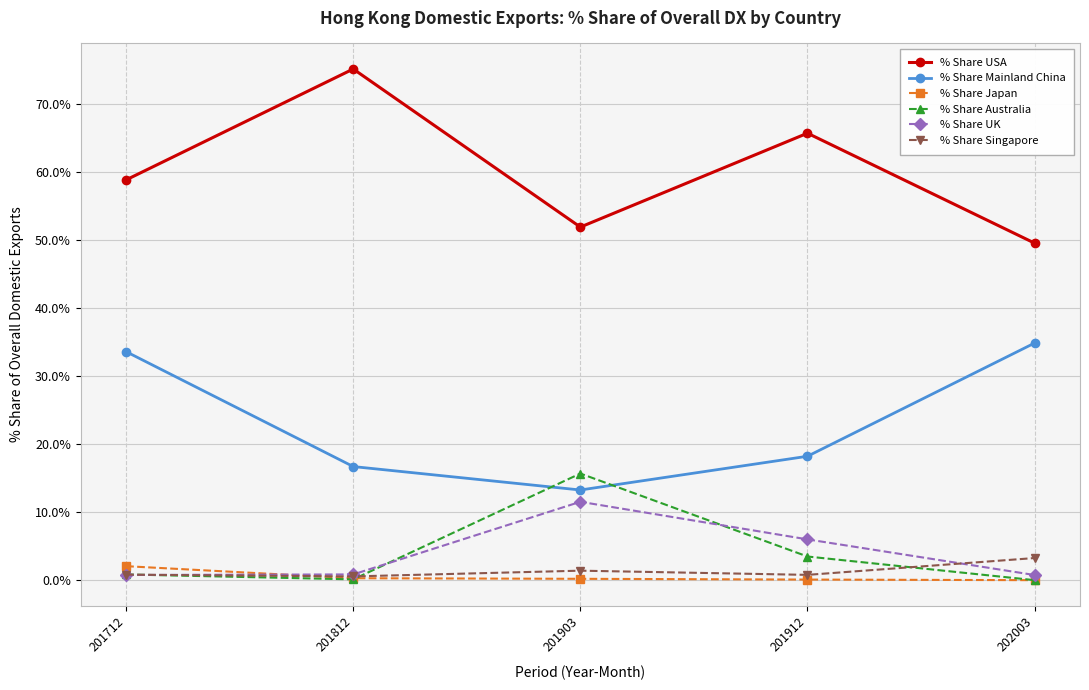

At 201903, list the series in order from smallest to largest.

% Share Japan, % Share Singapore, % Share UK, % Share Mainland China, % Share Australia, % Share USA